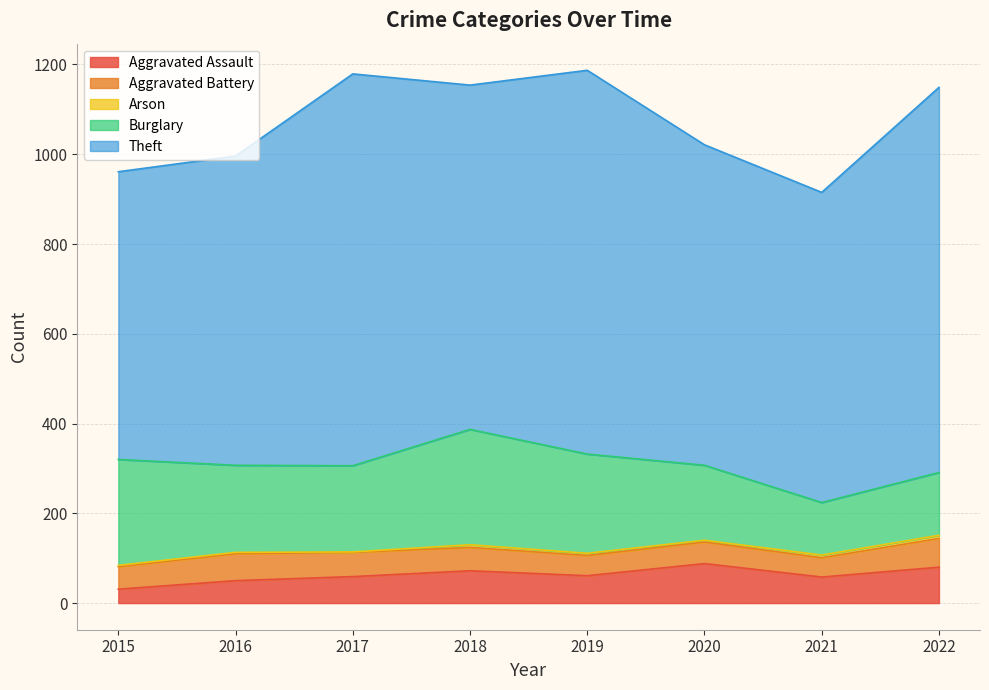

Which category has the highest value in the Aggravated Battery series?

2022